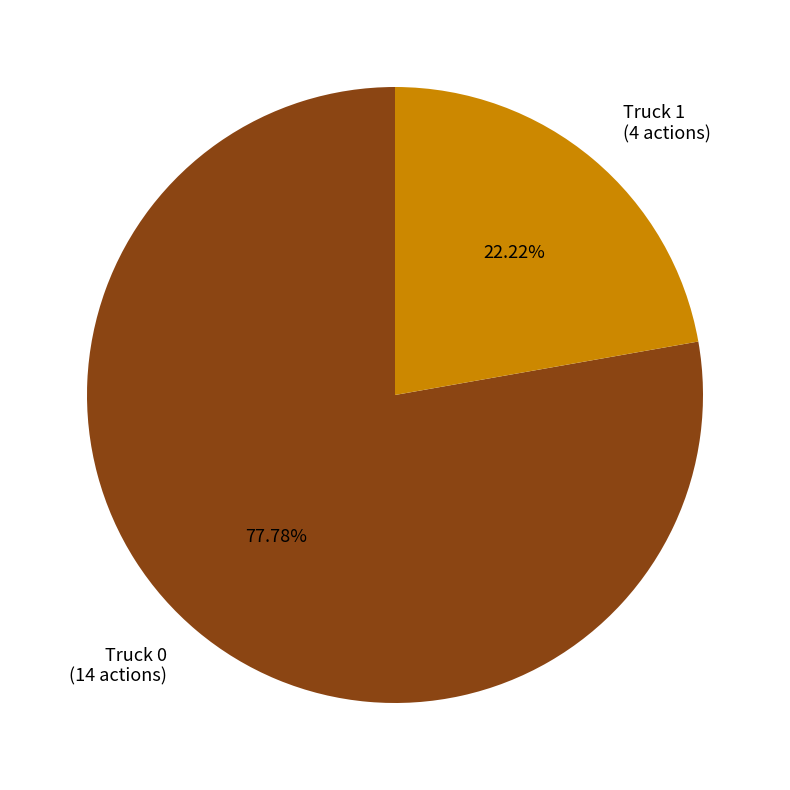

What is the largest slice in the pie chart?

Truck 0